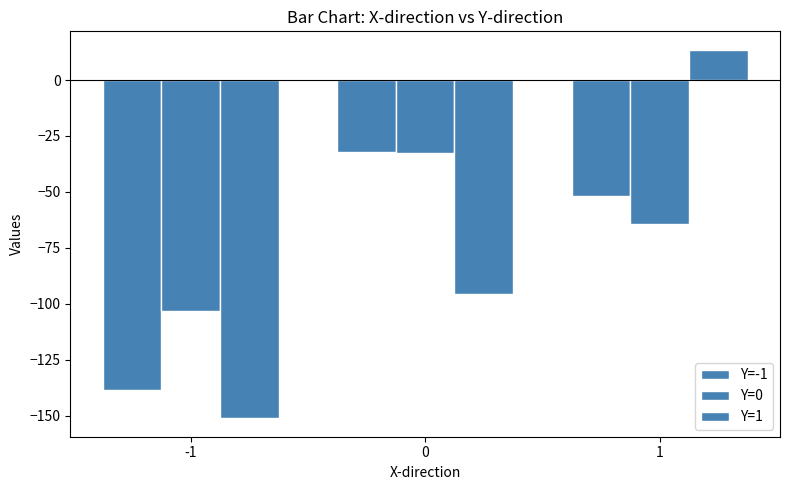

Reading left to right, extract all data points from this chart.

Y=-1: -1=-138.7	0=-32.1	1=-51.6
Y=0: -1=-103.2	0=-32.4	1=-64.2
Y=1: -1=-151.2	0=-95.5	1=13.5